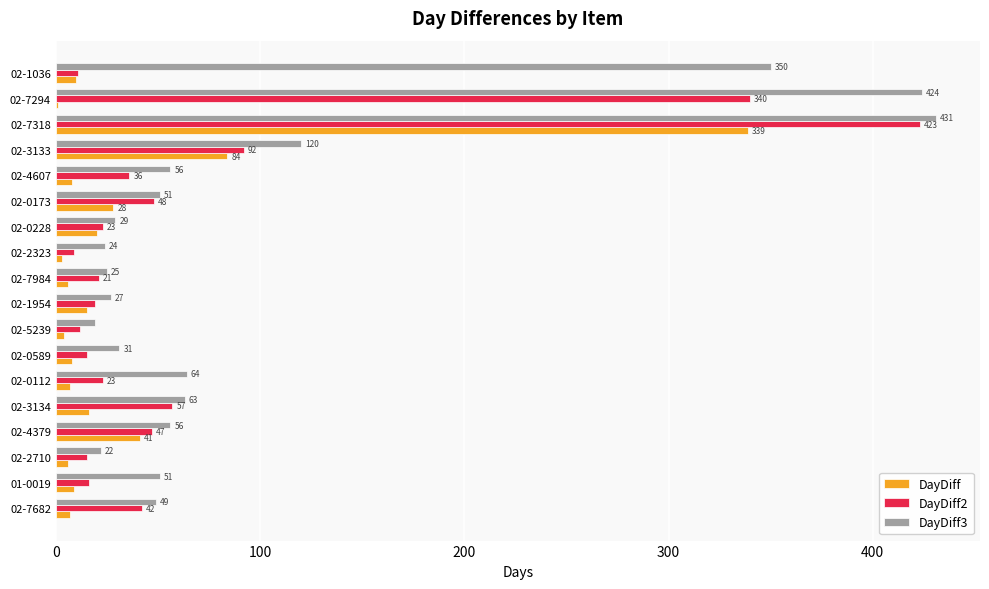

At which category is the sum across all series the highest?

02-7318